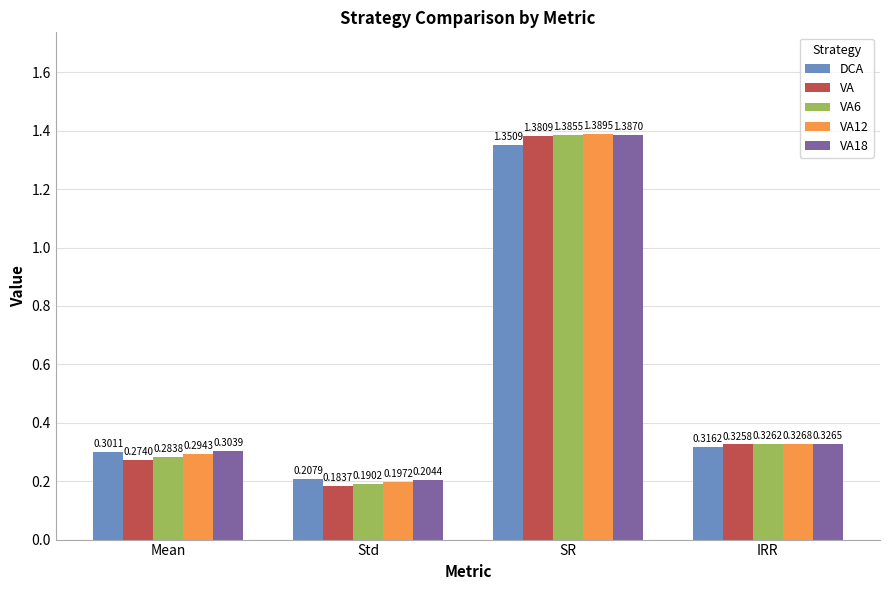

List the labels in order of VA18 value, smallest first.

Std, Mean, IRR, SR